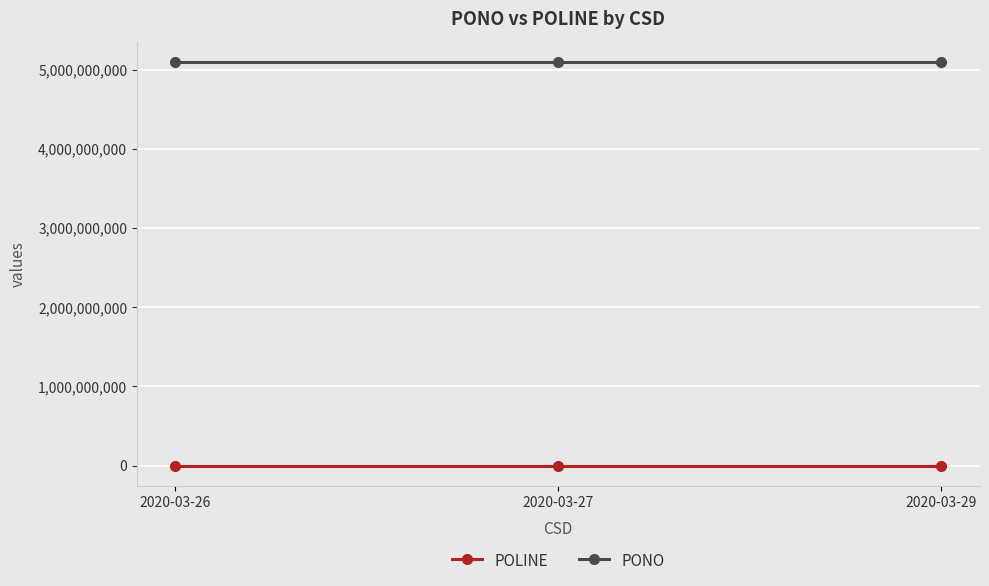

What is the greatest value displayed?

5100017293